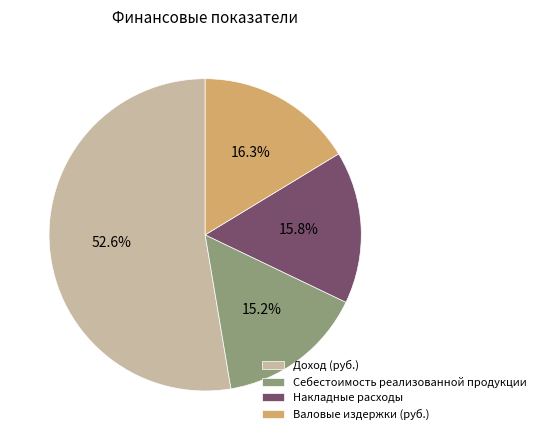

Does Накладные расходы represent more than half of the total?

No